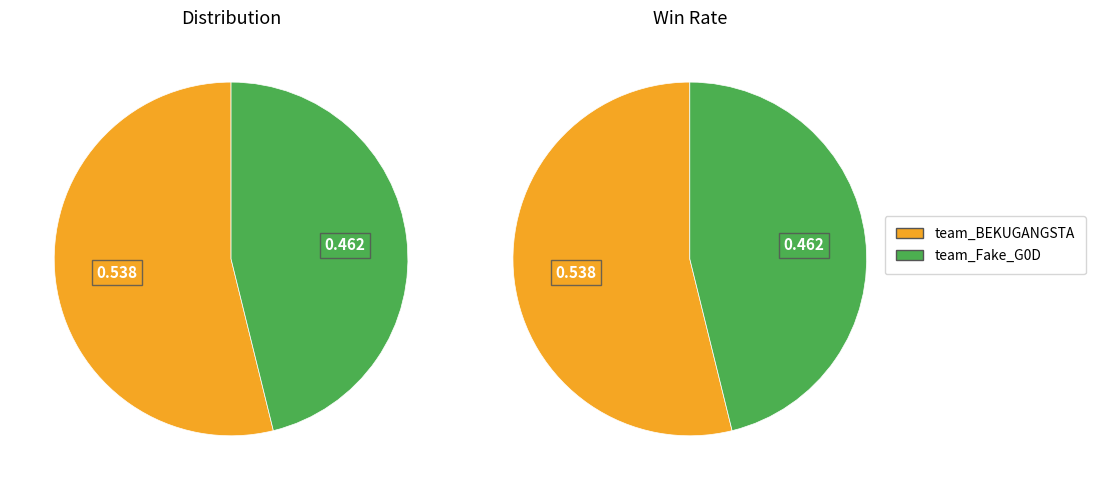

Between team_BEKUGANGSTA and team_Fake_G0D, which is larger?

team_BEKUGANGSTA